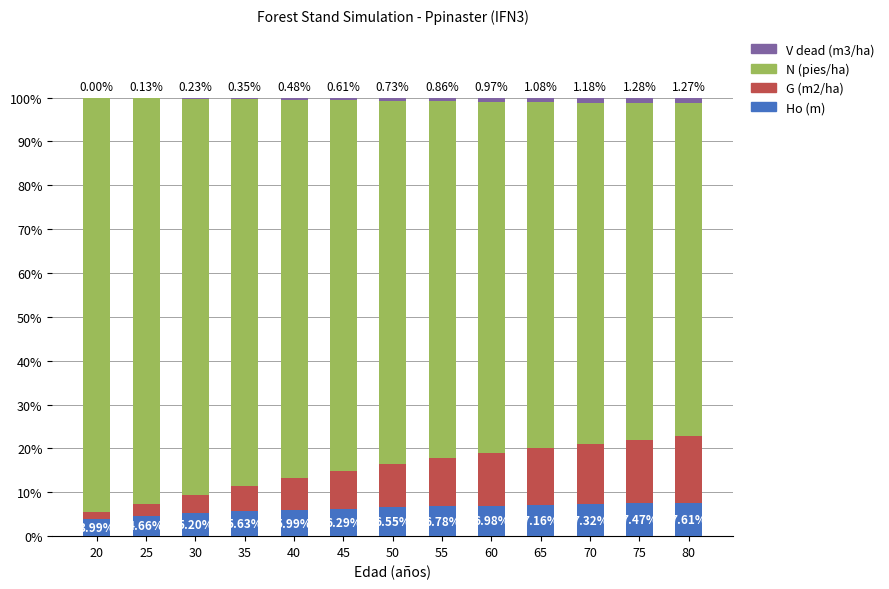

What is the sum of all Ho (m) values?

81.6